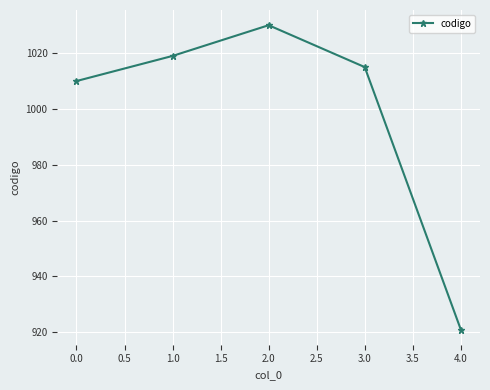

Reading left to right, transcribe all the data shown in this chart.

1010	1019	1030	1015	921